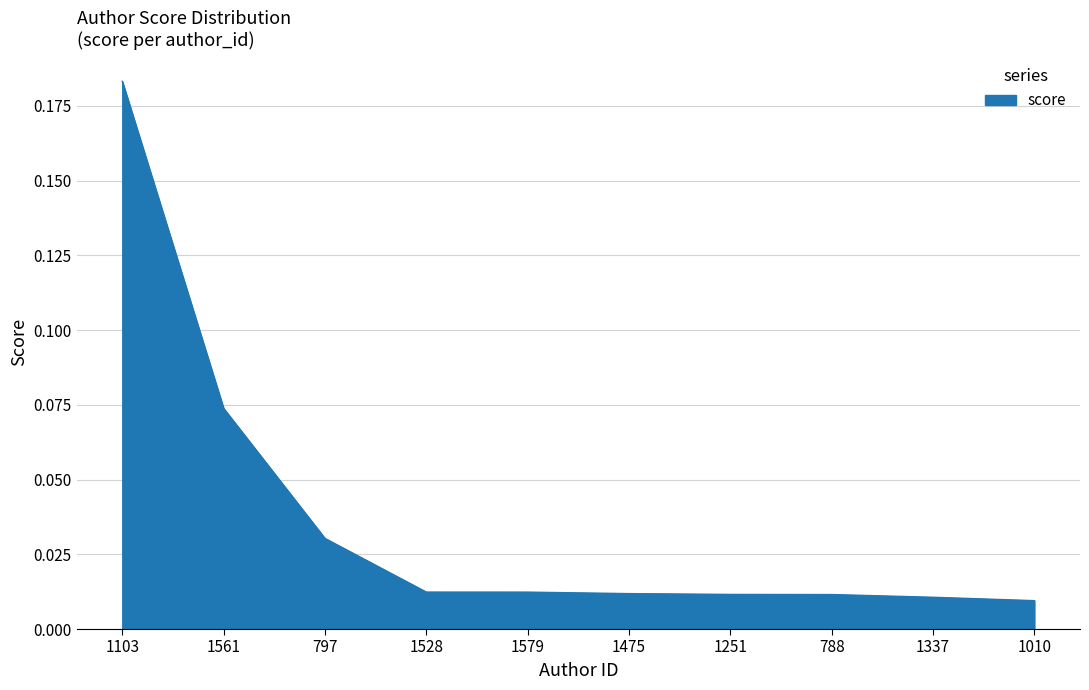

What position from the left is 1103?

1